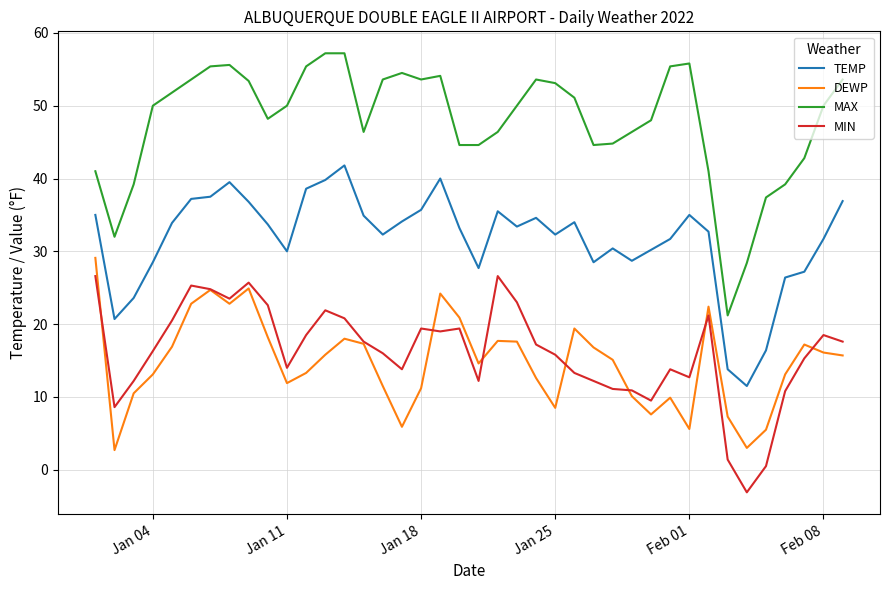

Which series has the largest total across all categories?

MAX